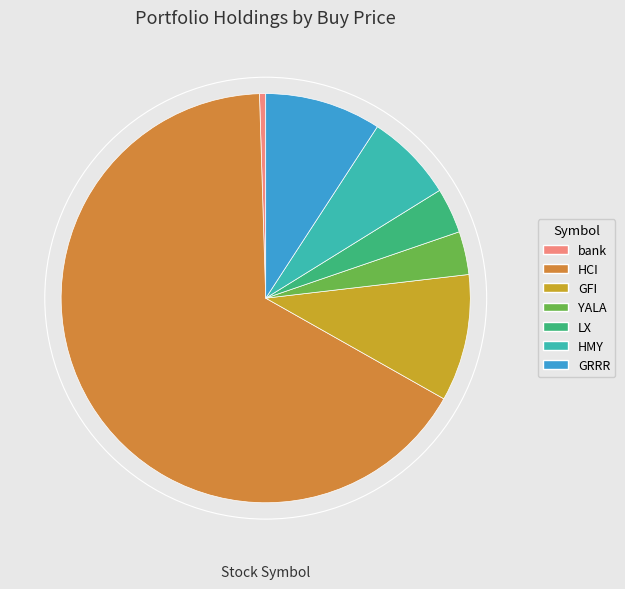

What percentage do bank and HMY together represent?

7.5%